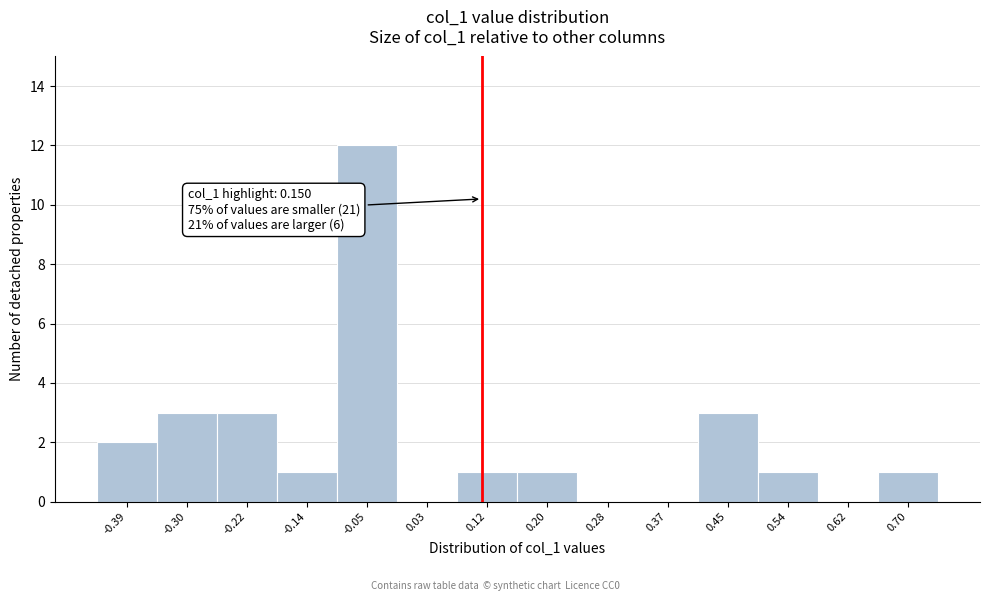

Reading left to right, extract all data points from this chart.

-0.39=2	-0.30=3	-0.22=3	-0.14=1	-0.05=12	0.03=0	0.12=1	0.20=1	0.28=0	0.37=0	0.45=3	0.54=1	0.62=0	0.70=1